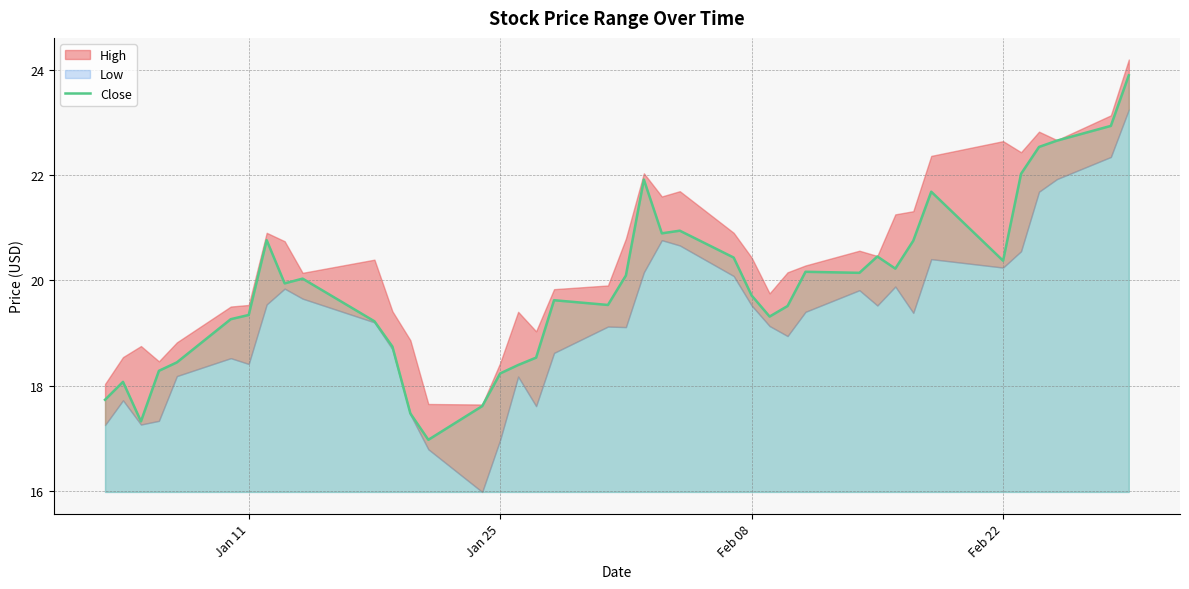

What is the minimum value for Close?

17.0